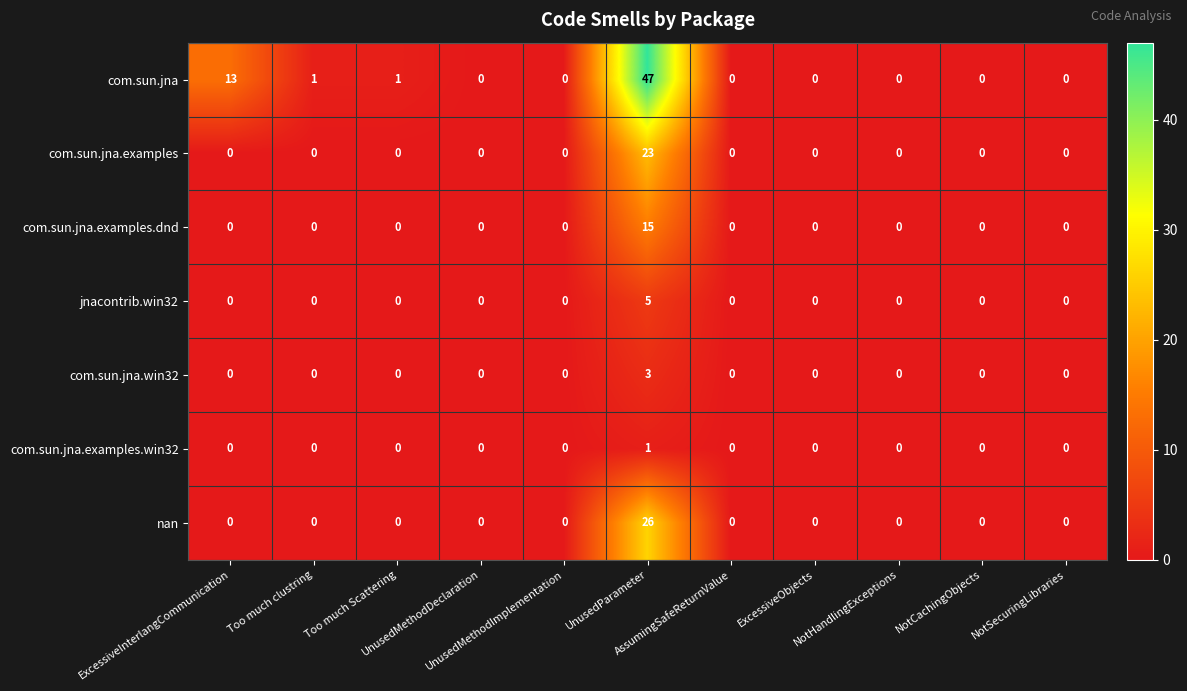

Which series has the largest total across all categories?

com.sun.jna